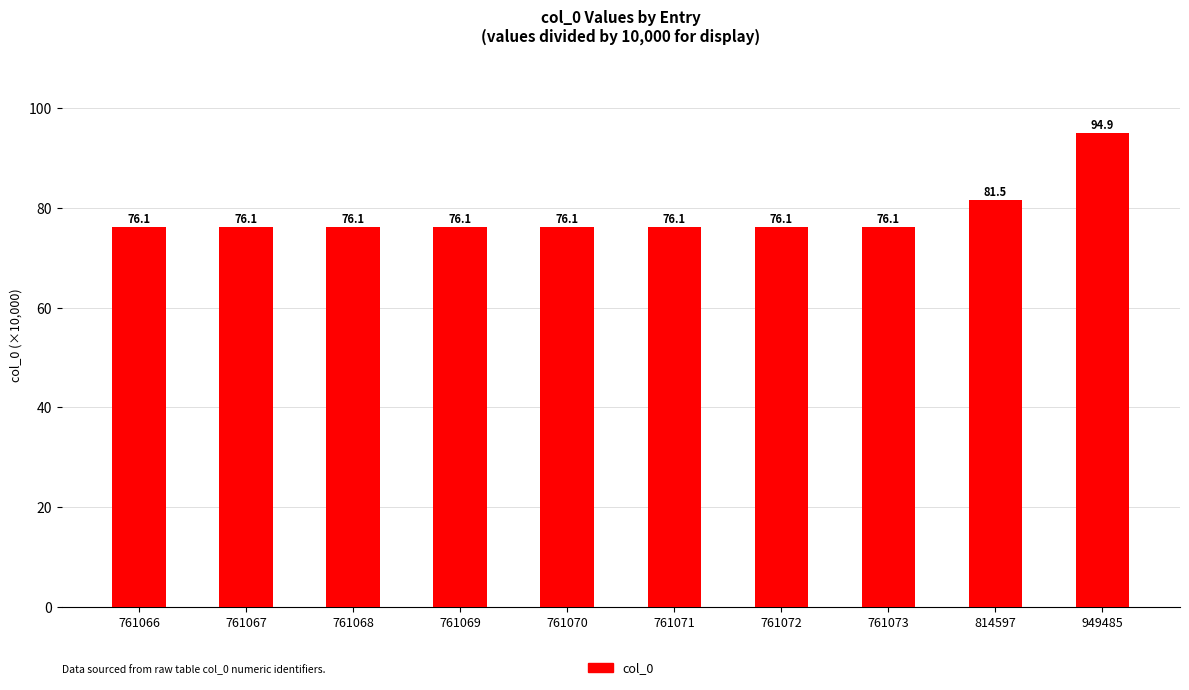

What is the sum of all values?

785.3